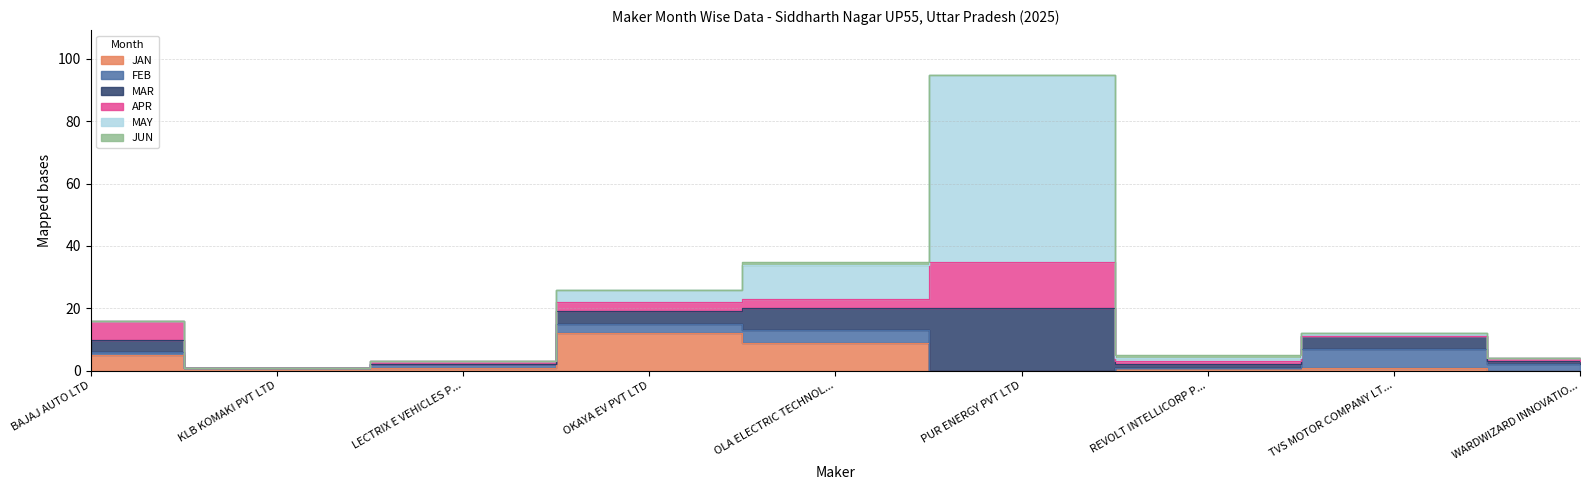

At which category does the chart reach its peak across all series?

PUR ENERGY PVT LTD